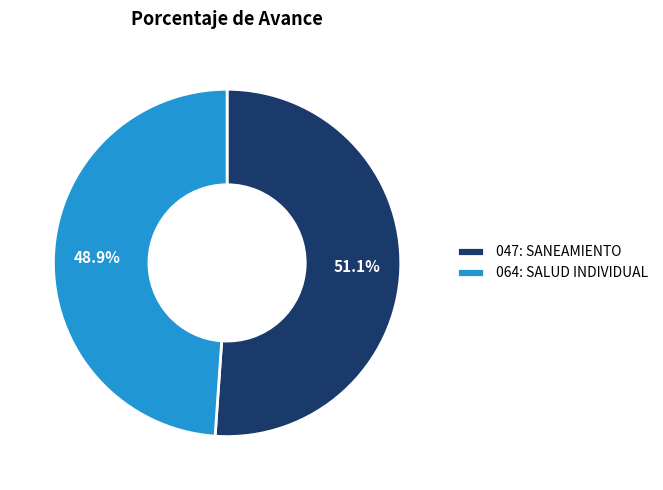

How many slices are in this pie chart?

2